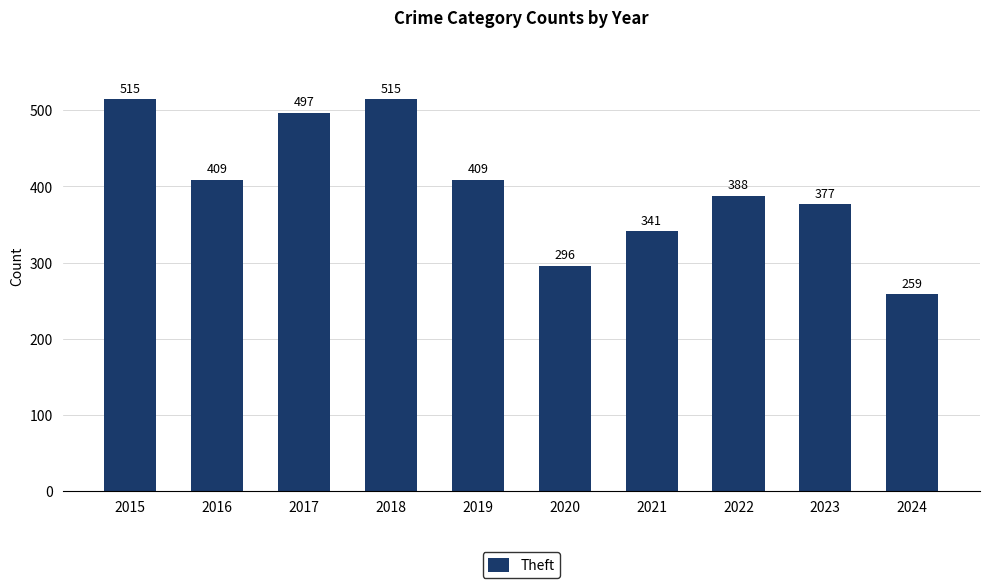

What is the minimum value shown in the chart?

259